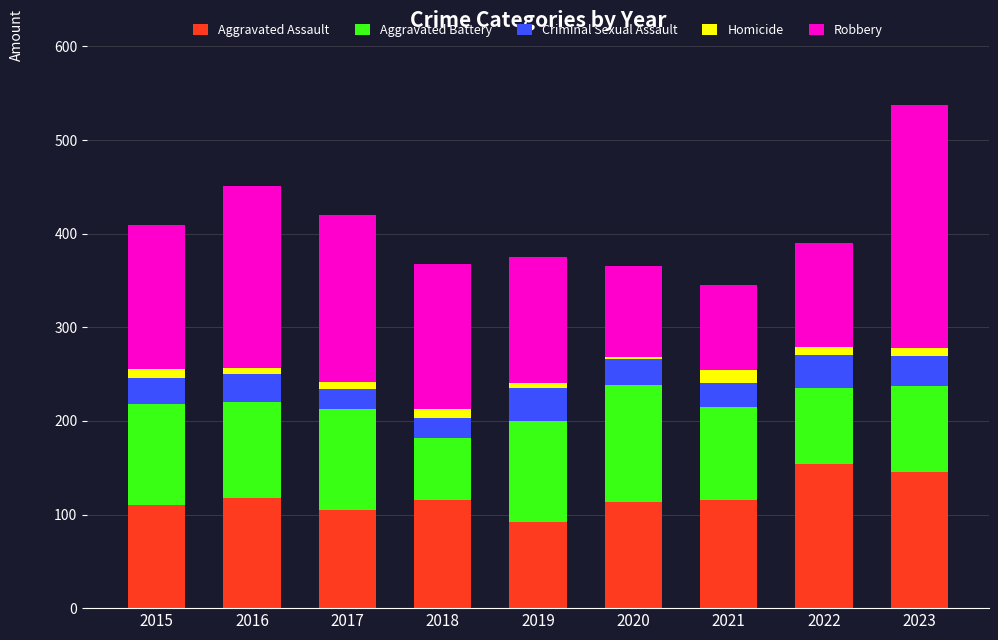

What is the difference between the maximum and minimum values in the Aggravated Assault series?

62